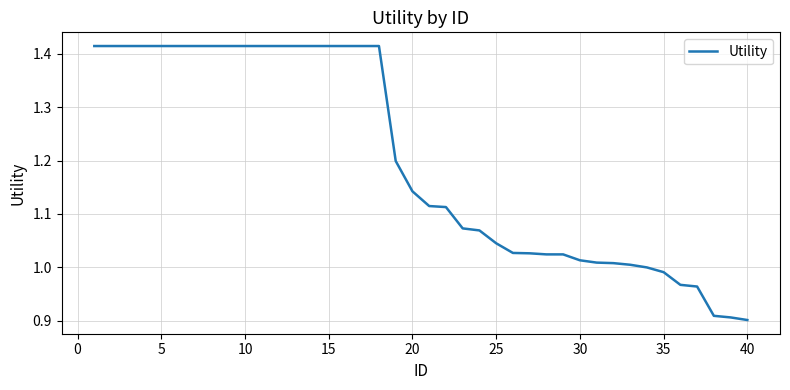

What is the difference between the maximum and minimum values?

0.5